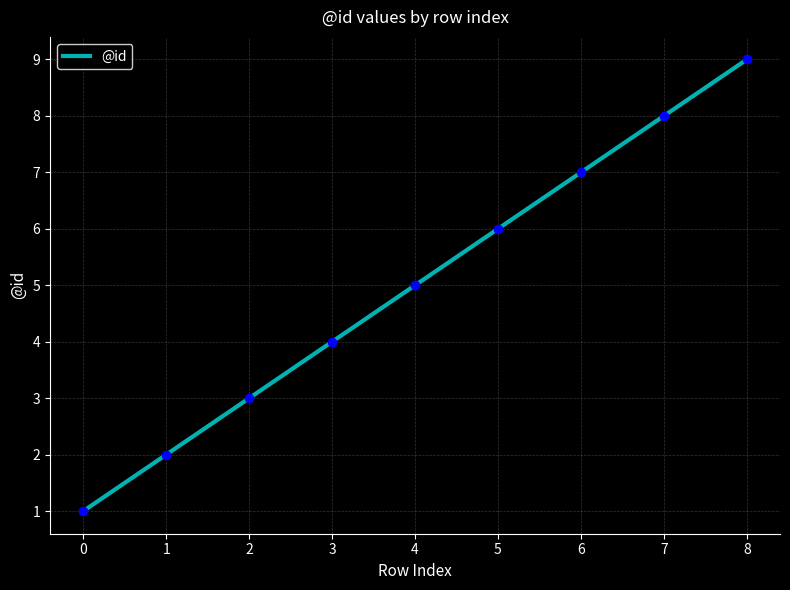

What is the change in value from 2 to 8?

+6